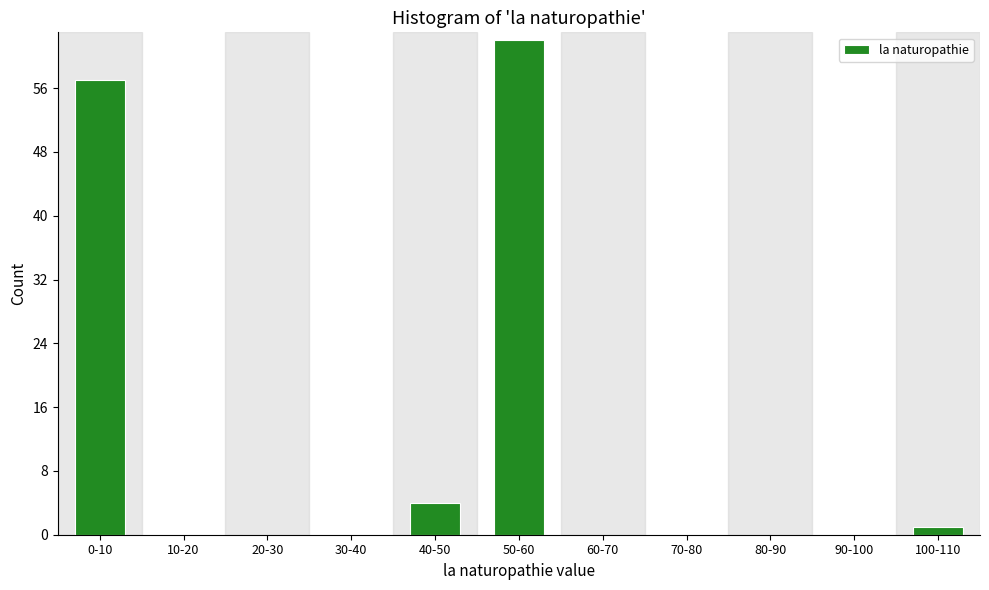

Reading left to right, transcribe all the data shown in this chart.

0-10=57	10-20=0	20-30=0	30-40=0	40-50=4	50-60=62	60-70=0	70-80=0	80-90=0	90-100=0	100-110=1